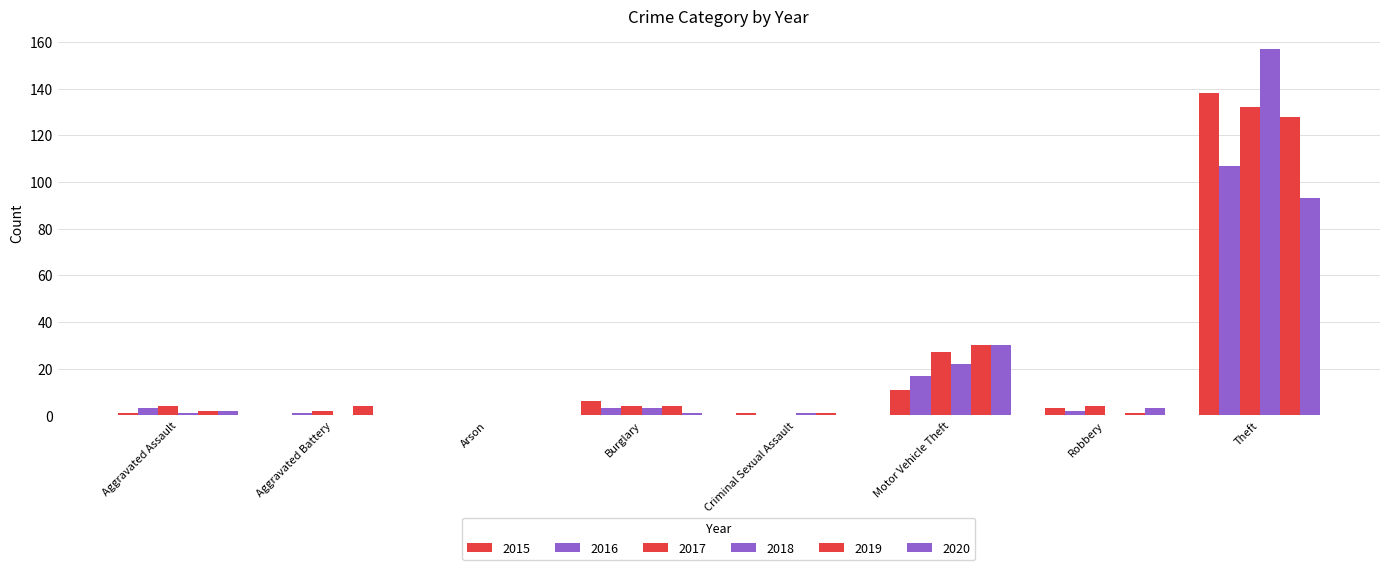

How many distinct data groups are displayed?

6